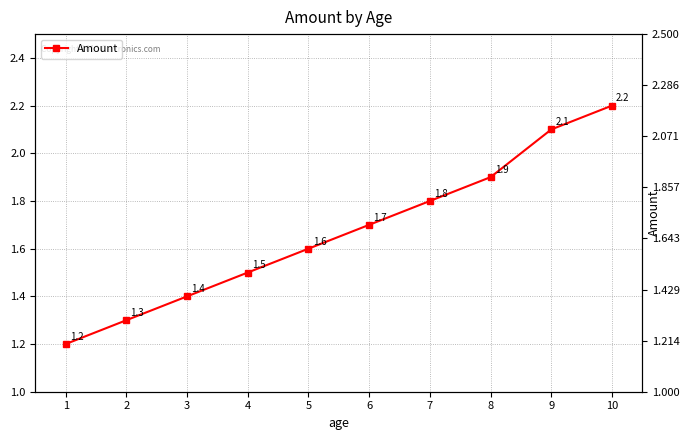

What is the value of the 6th point from the left?

1.7